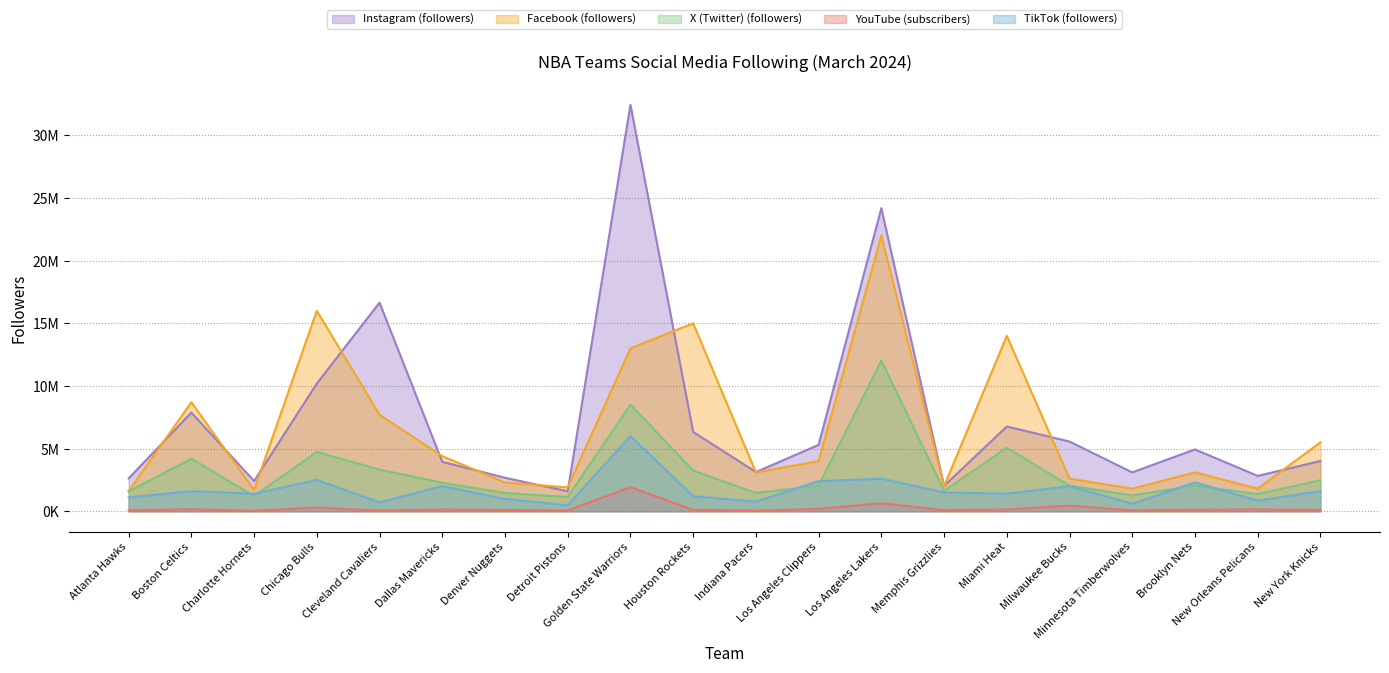

Is it true that TikTok (followers) equals 2000000 at Milwaukee Bucks?

True